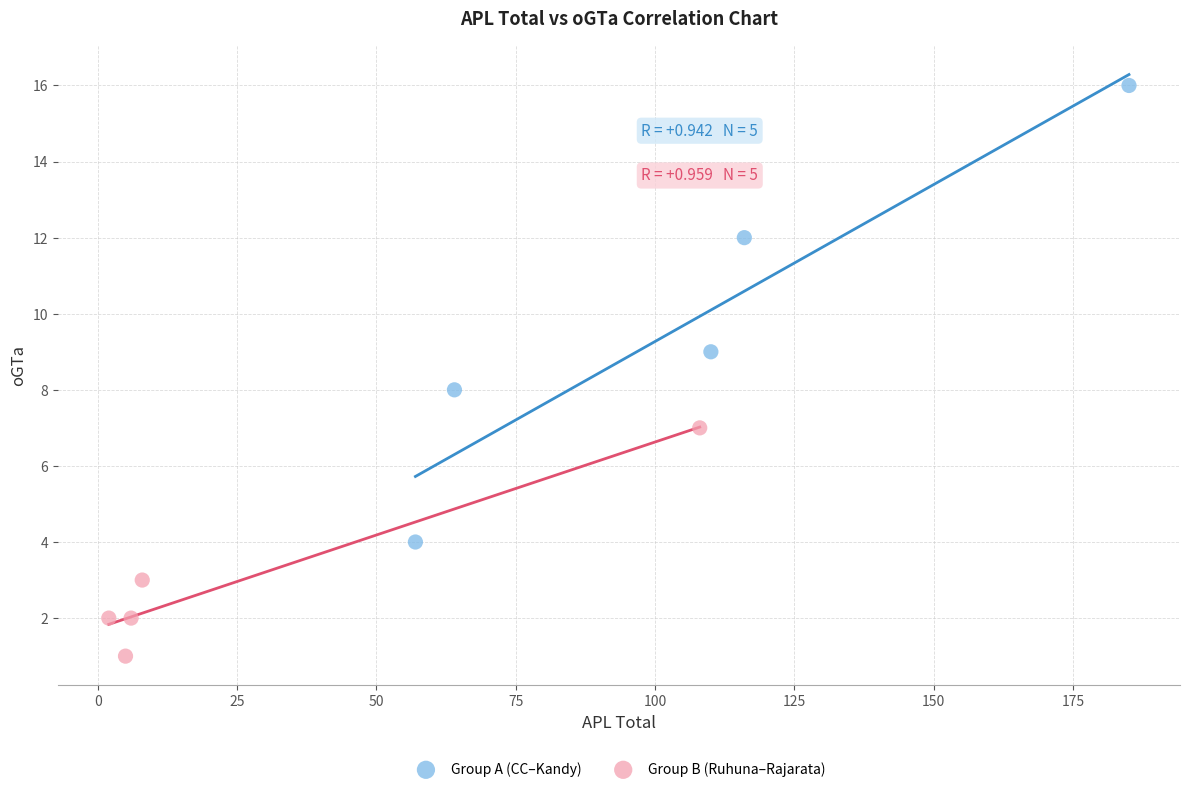

What are all the series names shown in the legend?

Group A (CC–Kandy), Group B (Ruhuna–Rajarata)